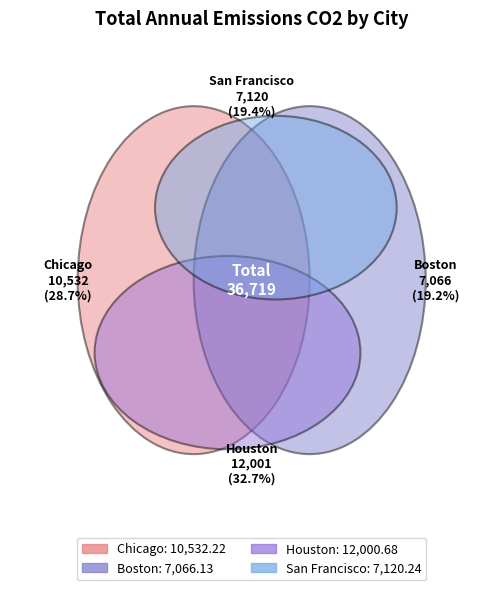

True or false: Houston accounts for 24% of the total.

False